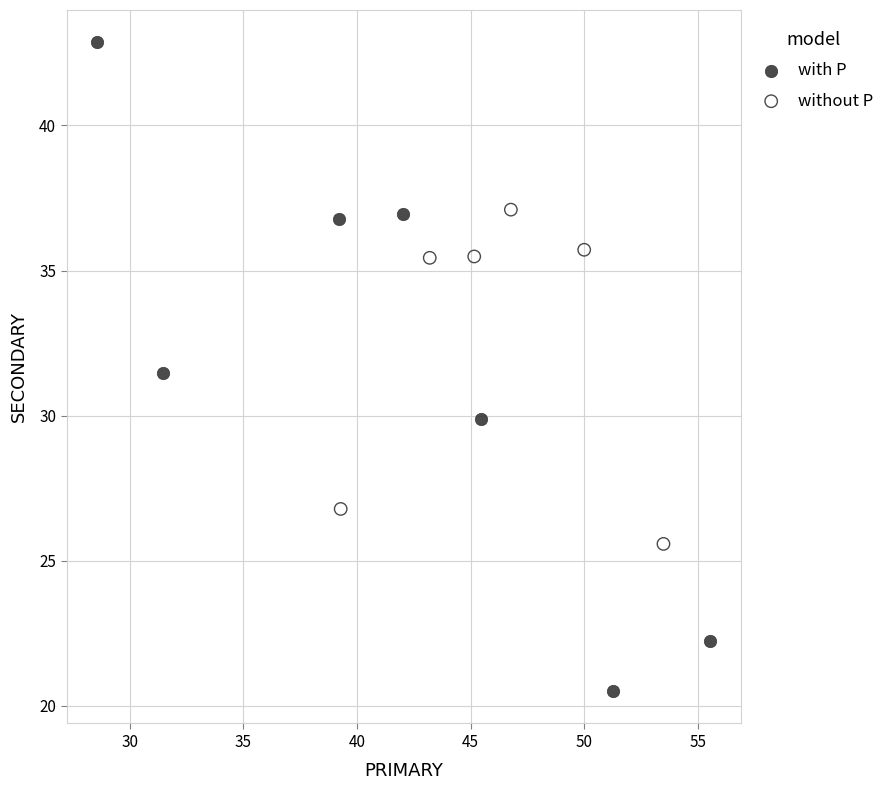

Which series has the widest spread of Y values?

with P